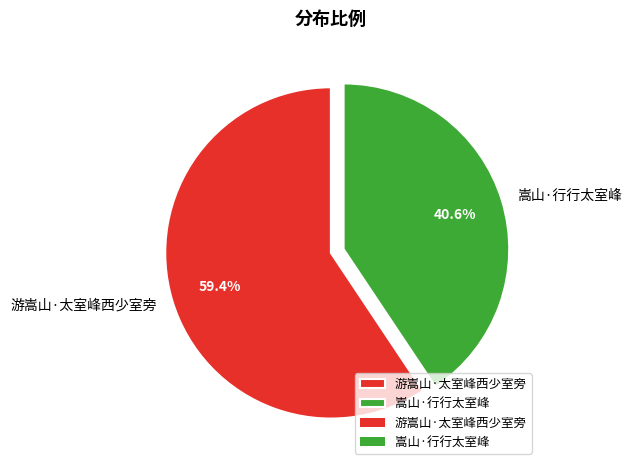

Rank the categories by value from highest to lowest.

游嵩山·太室峰西少室旁, 嵩山·行行太室峰